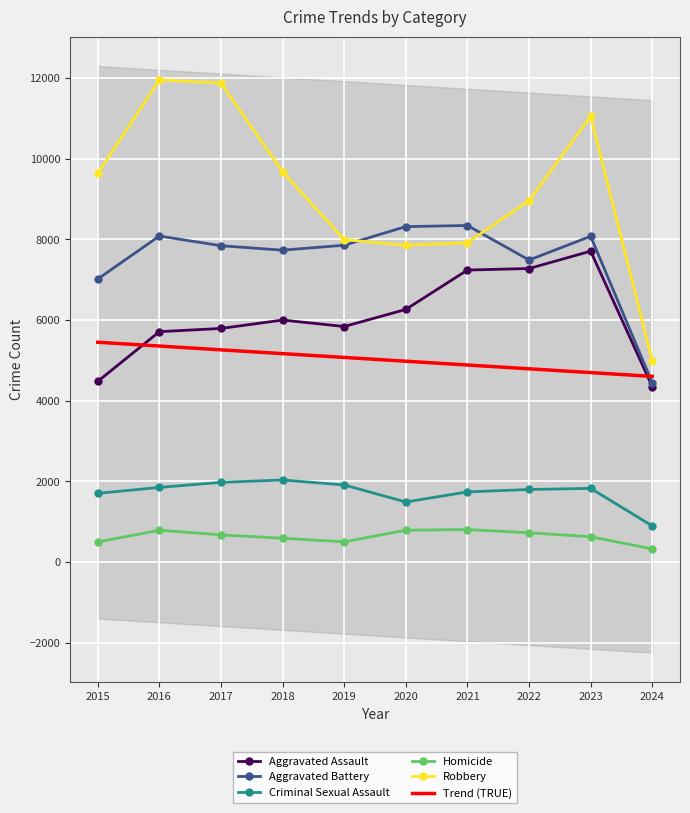

True or false: Criminal Sexual Assault has a value of 2934 at 2022.

False